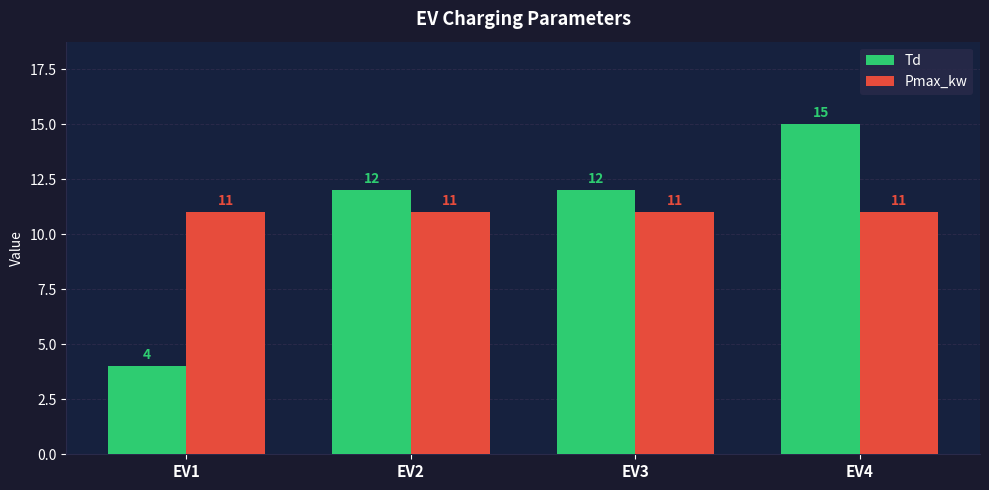

What is the sum of all Td values?

43